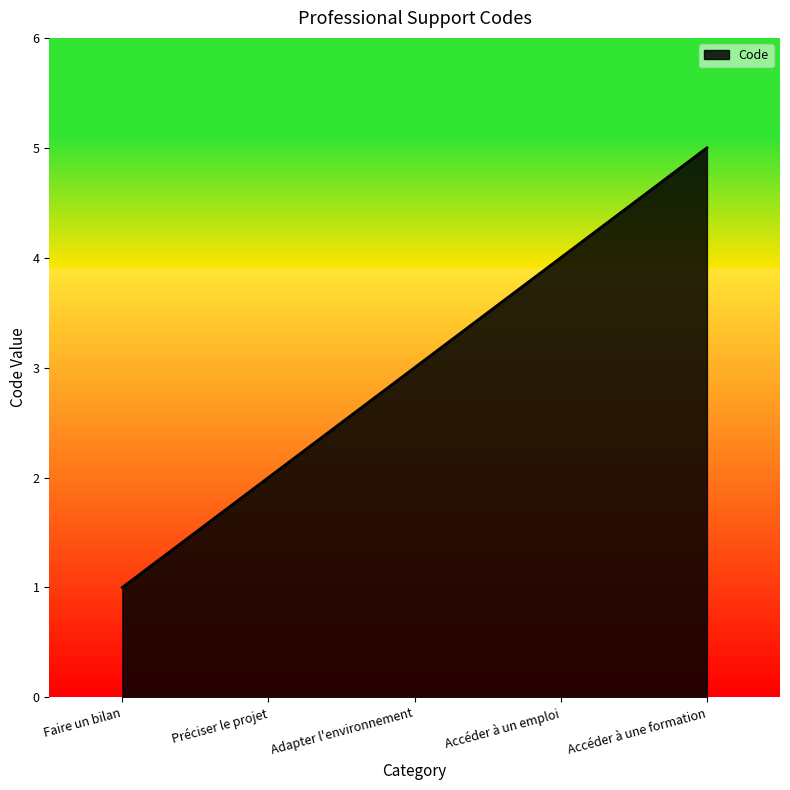

True or false: there are more than 1 points higher than both neighbors.

False